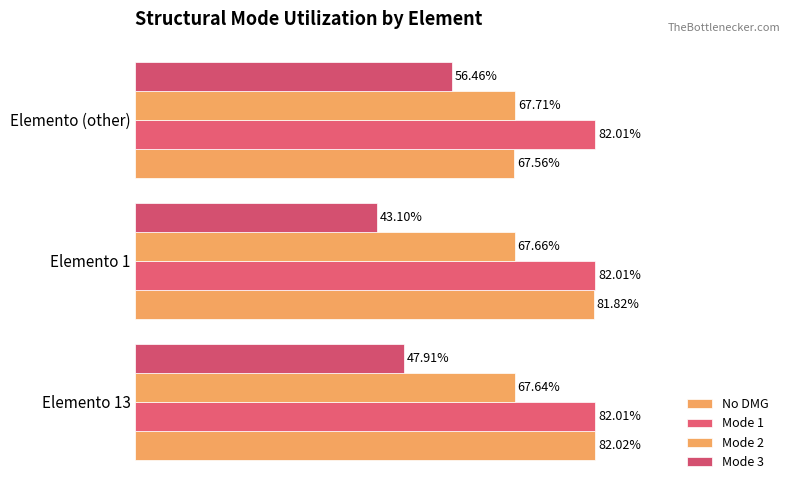

How many Mode 1 values are between 0 and 1?

3